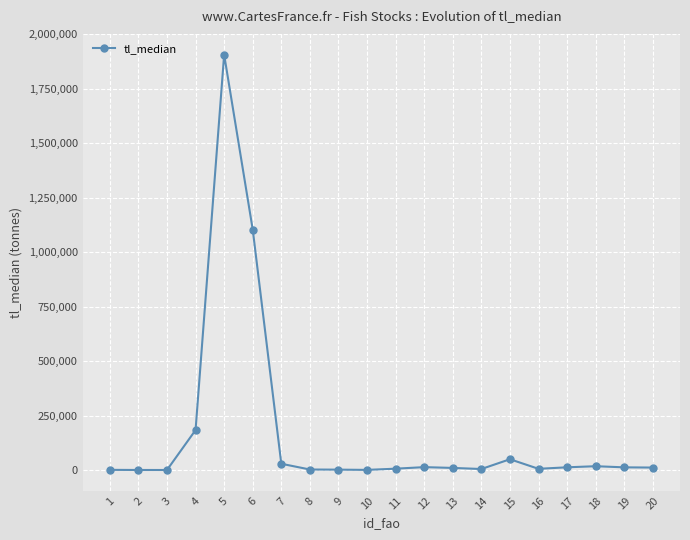

True or false: the data has more than 1 interior local peaks.

True